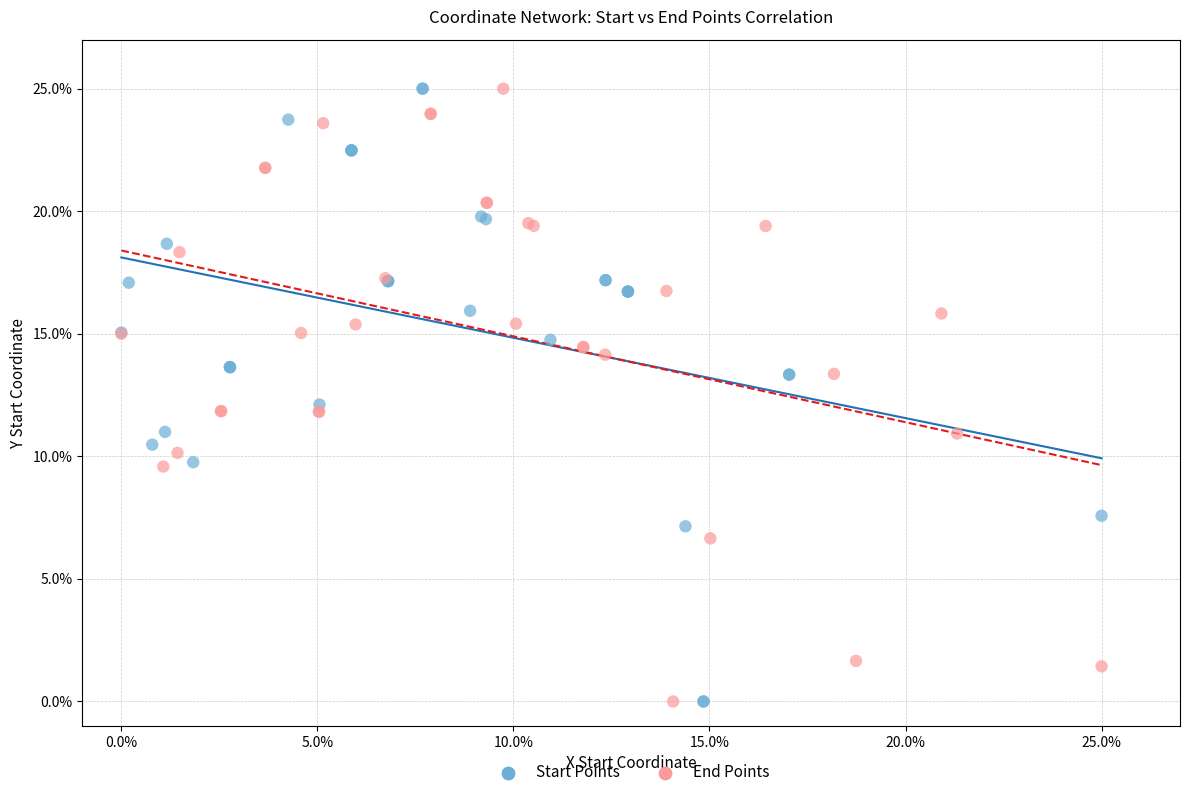

What are all the series names shown in the legend?

Start Points, End Points